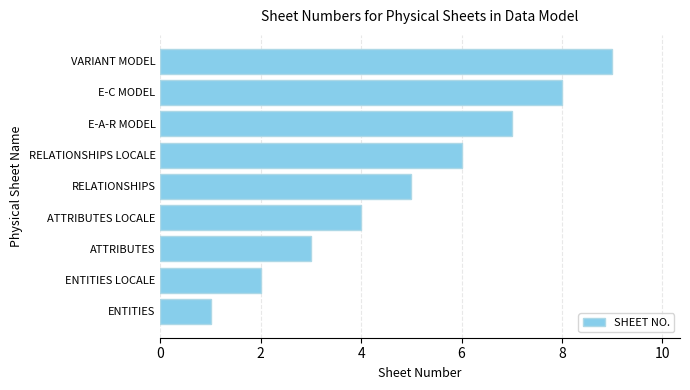

How many data points does each series have?

9